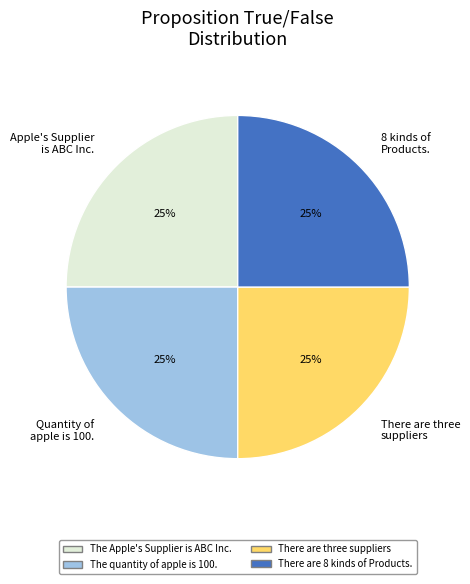

What percentage is the Apple's Supplier is ABC Inc. slice, to the nearest percent?

25%